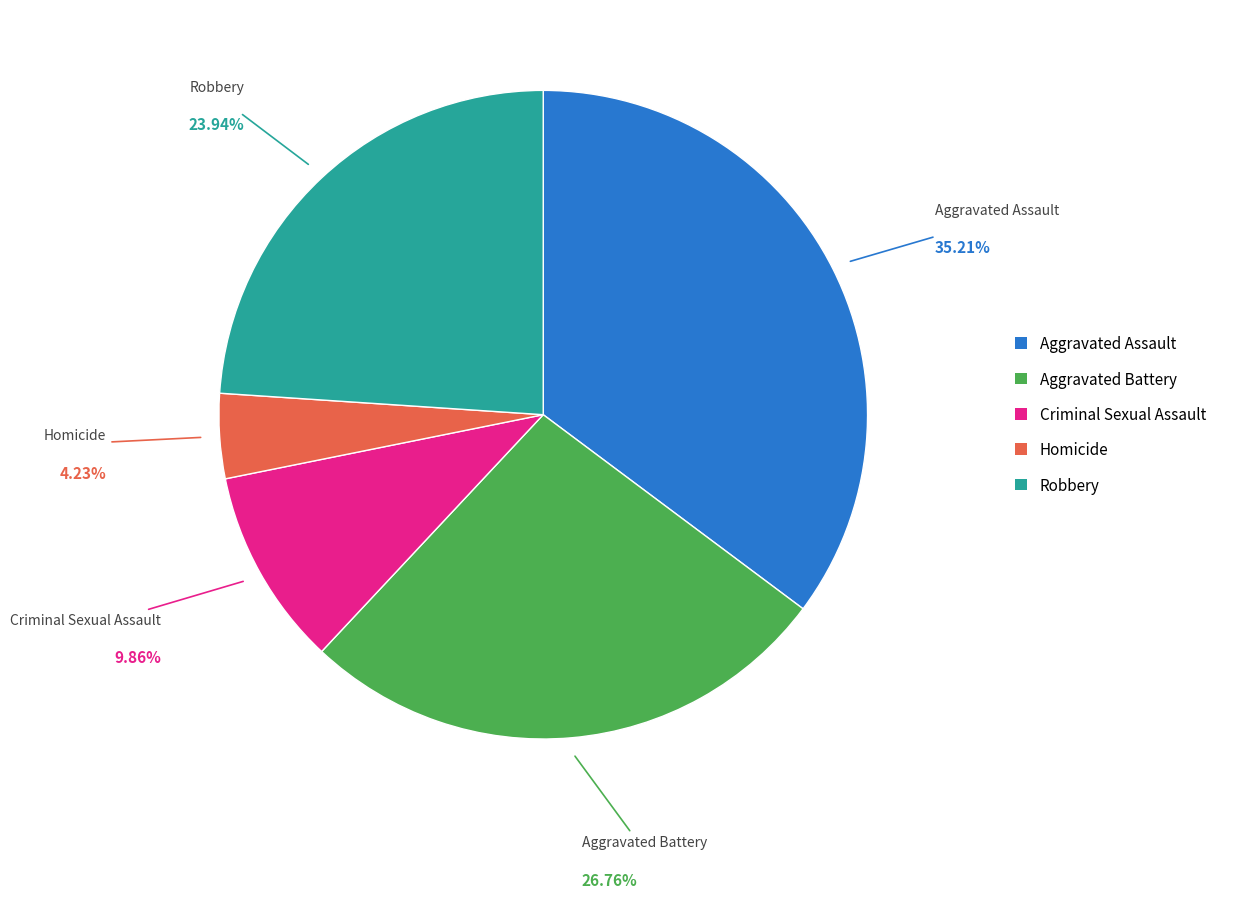

Is there any slice that represents more than half of the pie?

No